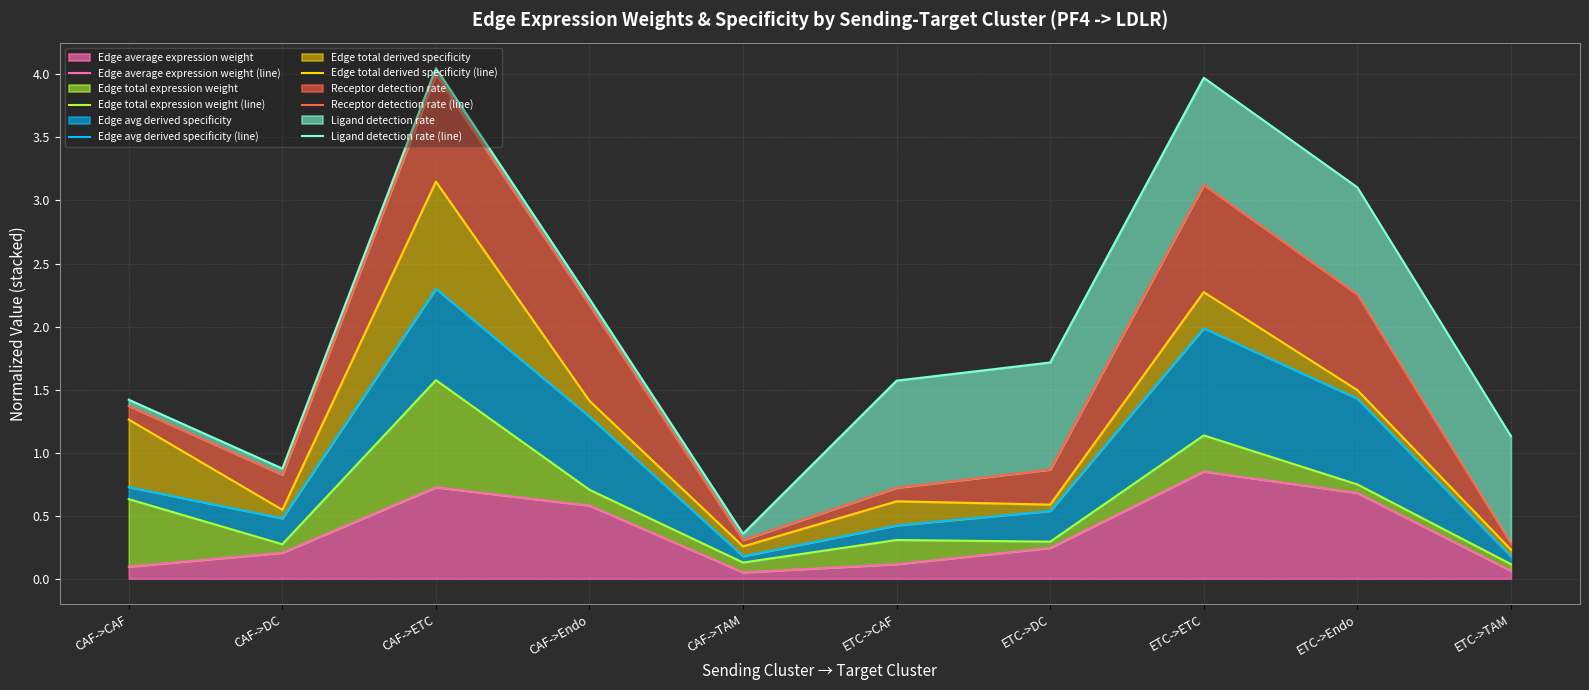

Count the number of data series in this chart.

6